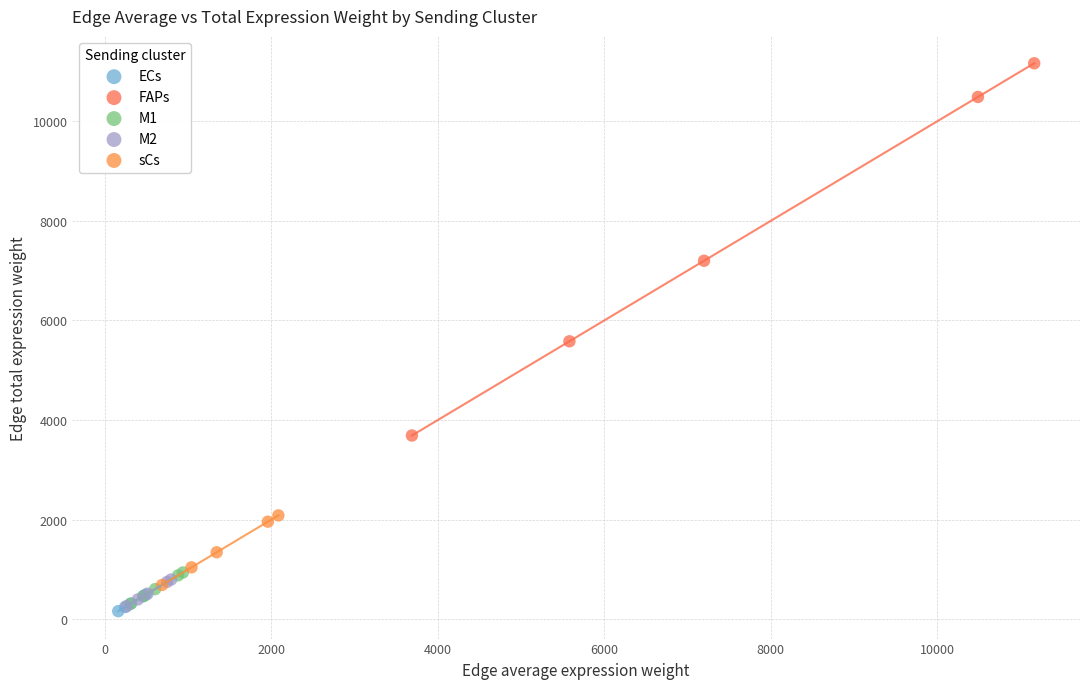

What are all the series names shown in the legend?

ECs, FAPs, M1, M2, sCs